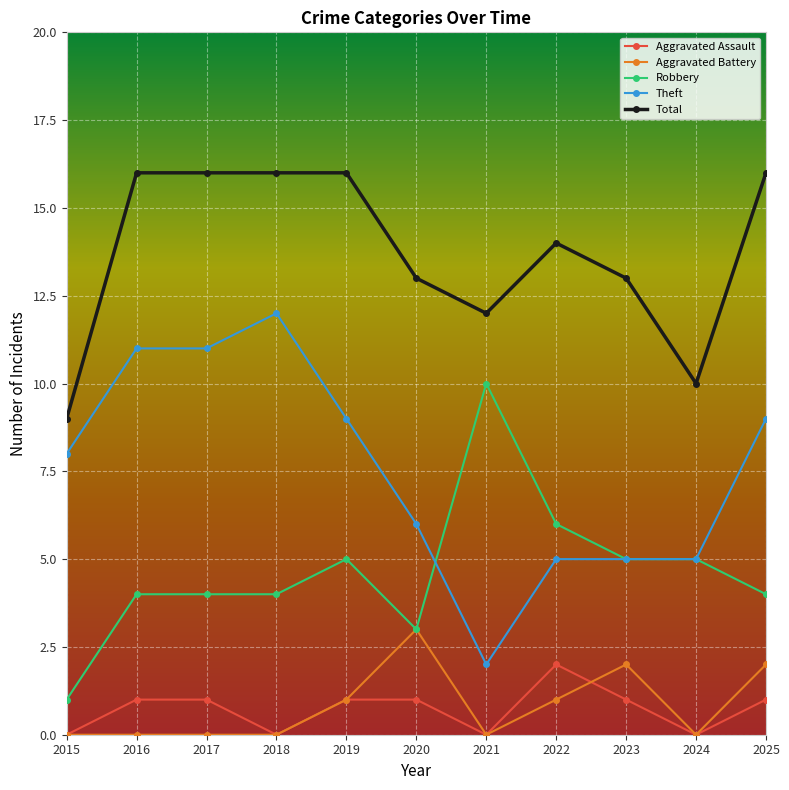

What is the spread (max minus min) of values at 2024?

10